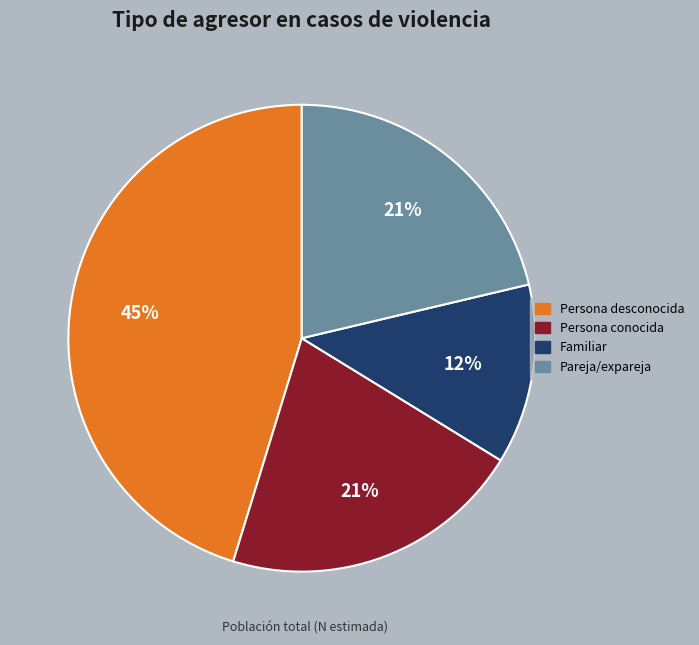

Does any single category account for the majority?

No